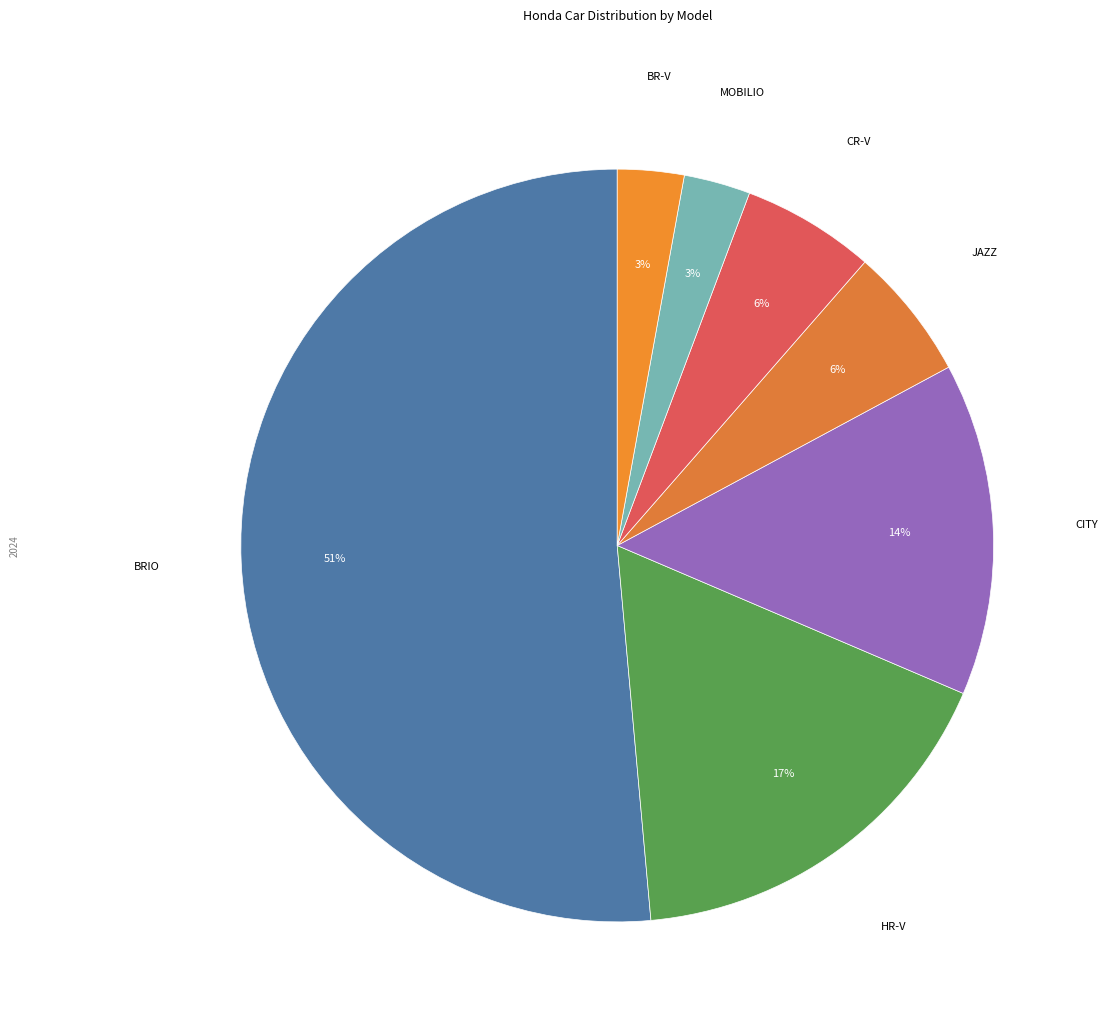

Count the number of slices in the pie.

7